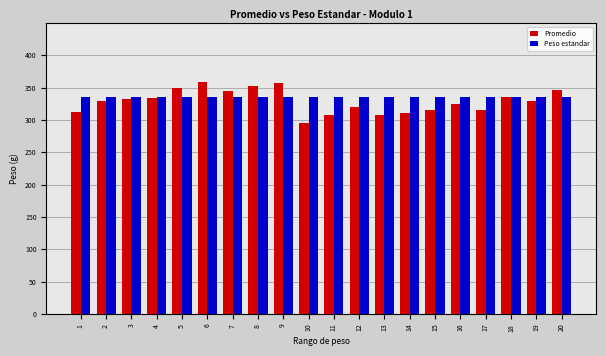

Between 7 and 11, which series saw the biggest shift?

Promedio